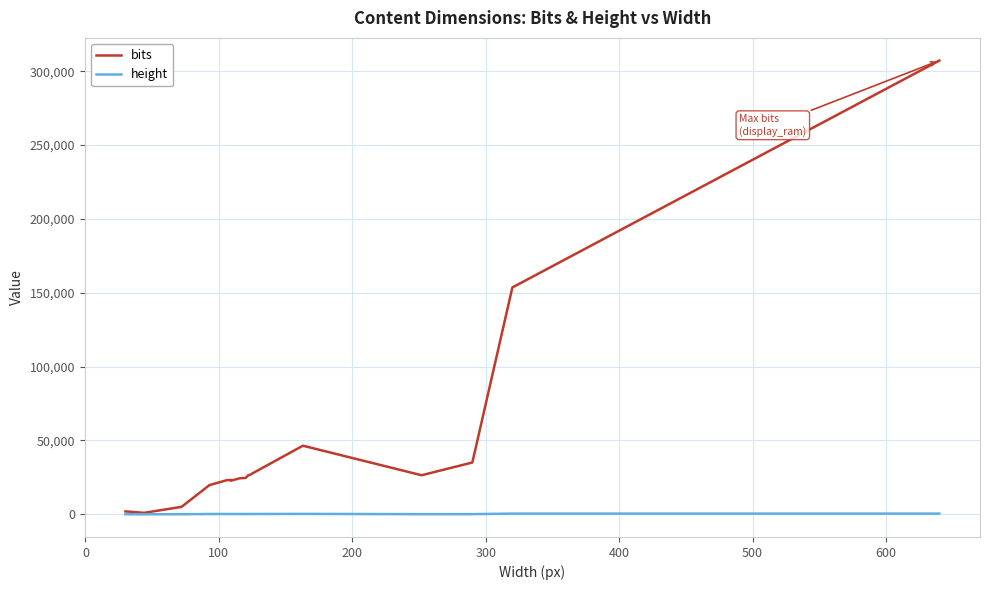

At how many categories does at least one series exceed 109102?

4